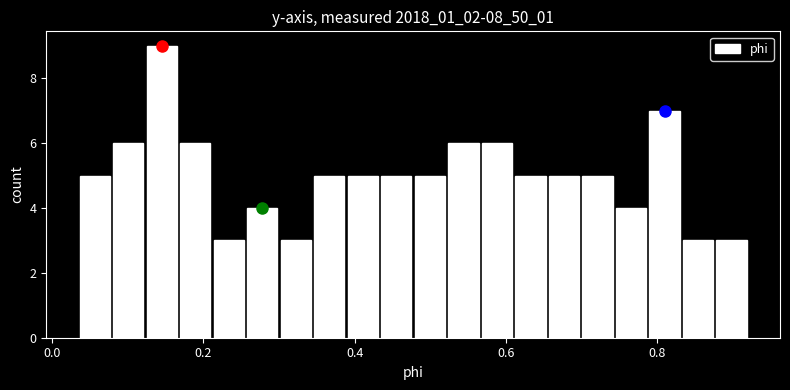

Around what value on the x-axis is the tallest bar? Give the approximate position of its centre, as read against the axis.

0.14